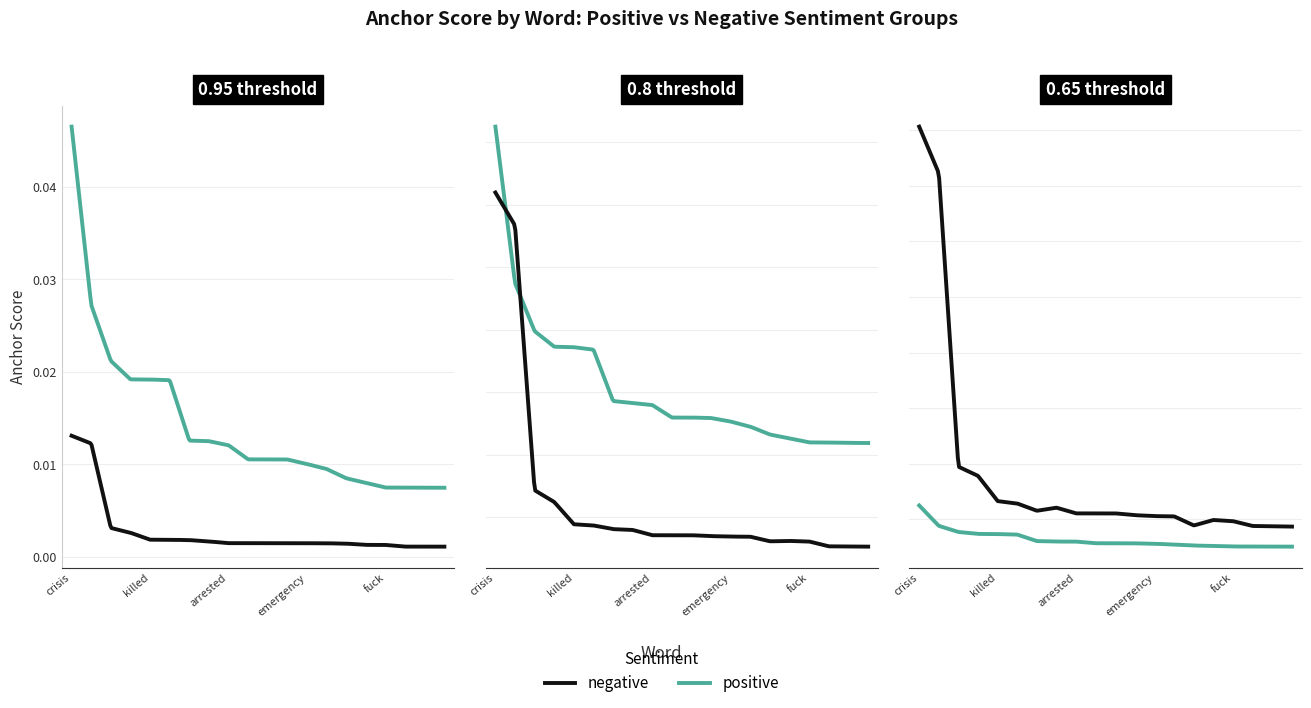

List the series in order of their peak value, lowest first.

0.65-positive anchor, 0.95-negative anchor, 0.8-negative anchor, 0.8-positive anchor, 0.95-positive anchor, 0.65-negative anchor